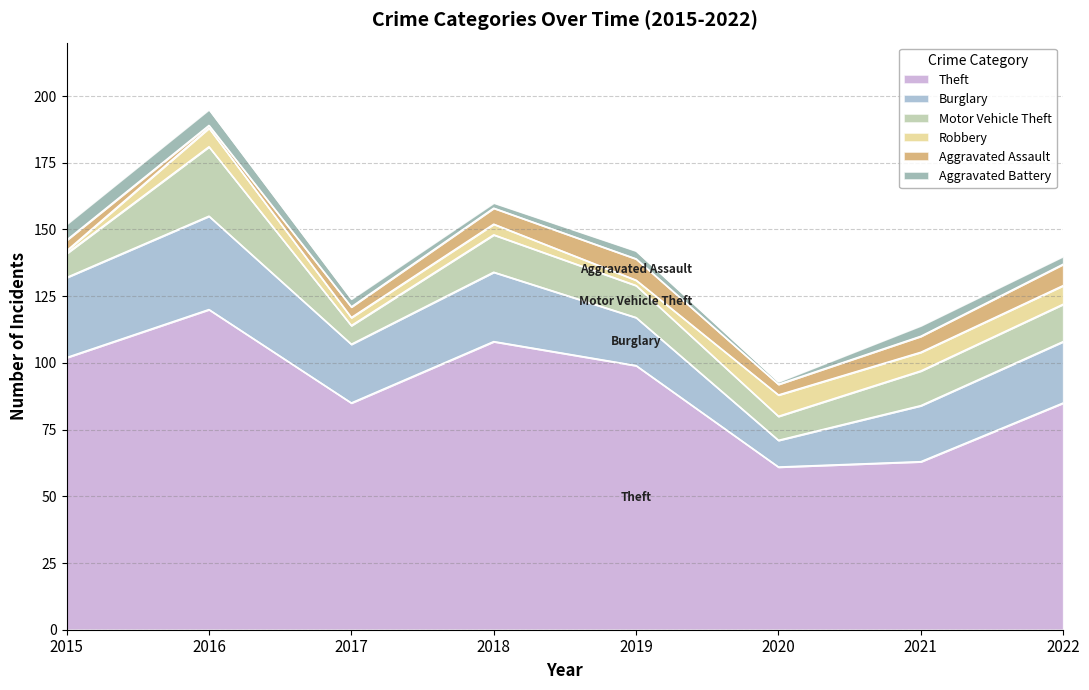

What is the sum of the Motor Vehicle Theft values at 2016 and 2017?

33